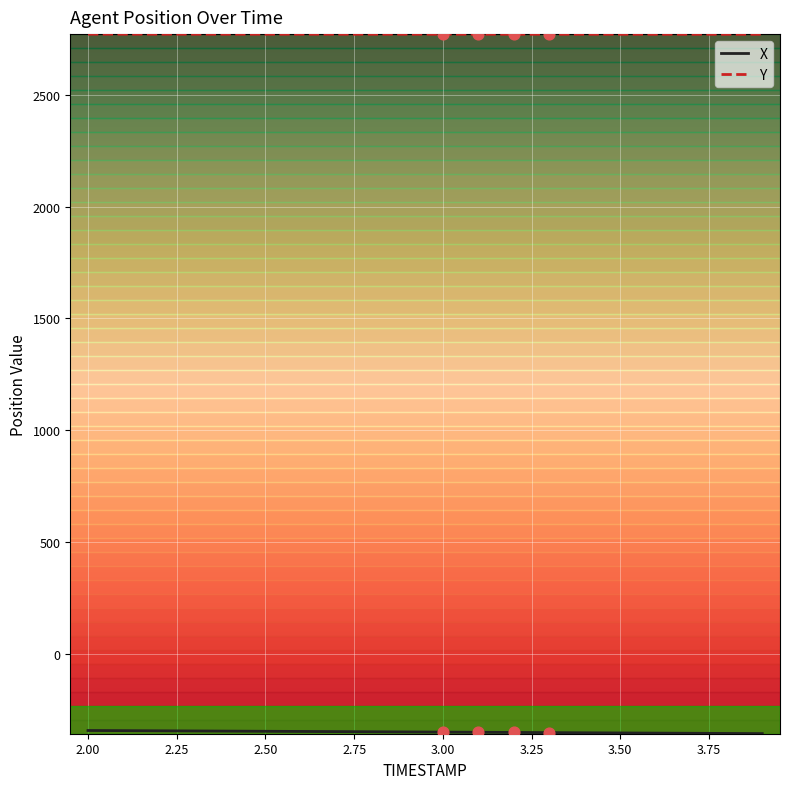

Which series has the largest total across all categories?

Y